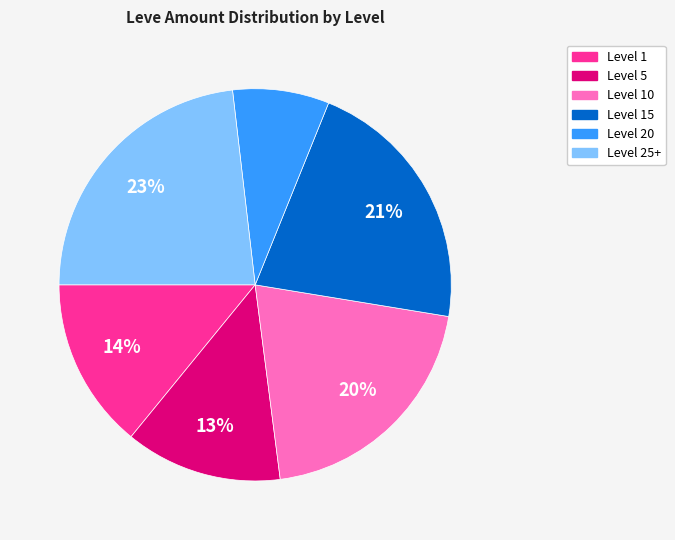

Is there a majority slice in this chart?

No